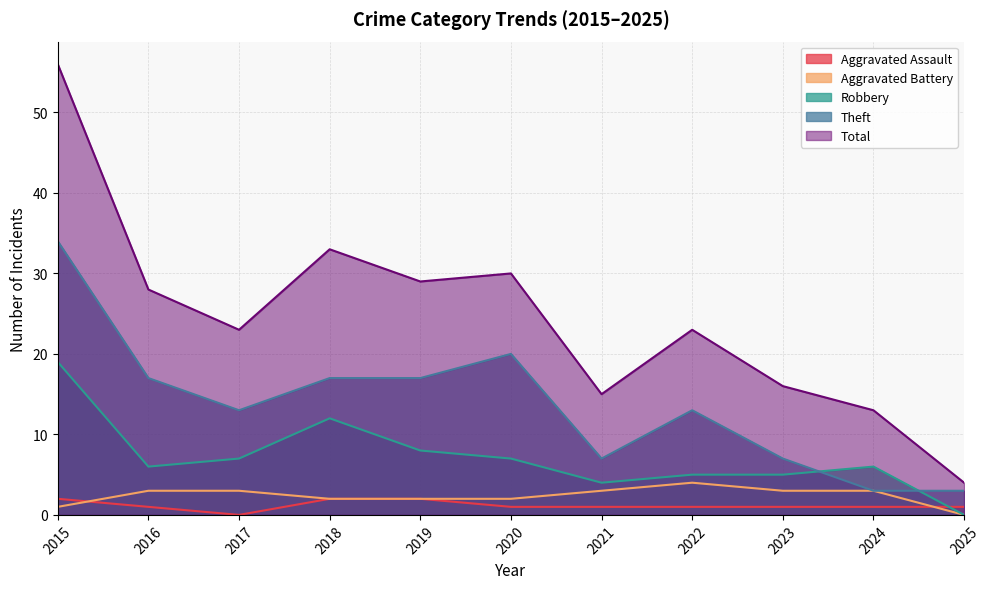

What is the sum of the Aggravated Assault values at 2023 and 2017?

1